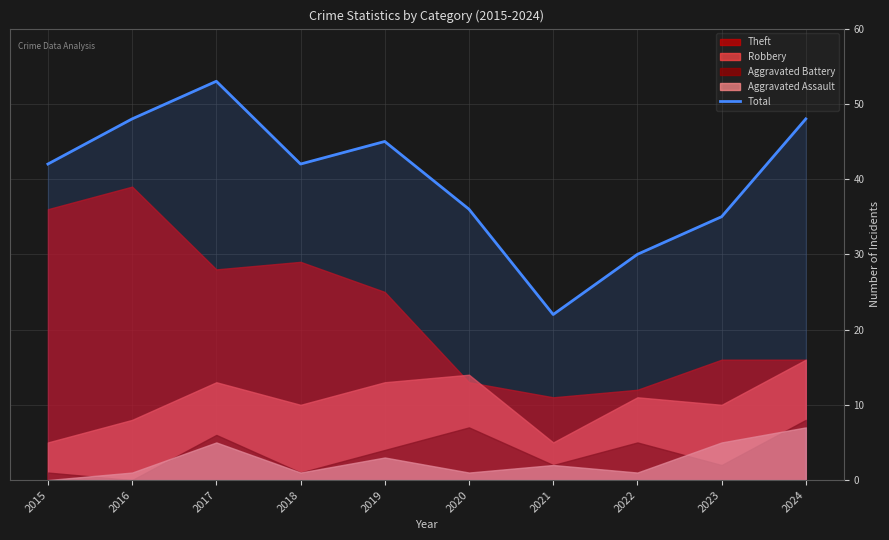

Reading left to right, list all the values displayed in this chart.

42	48	53	42	45	36	22	30	35	48